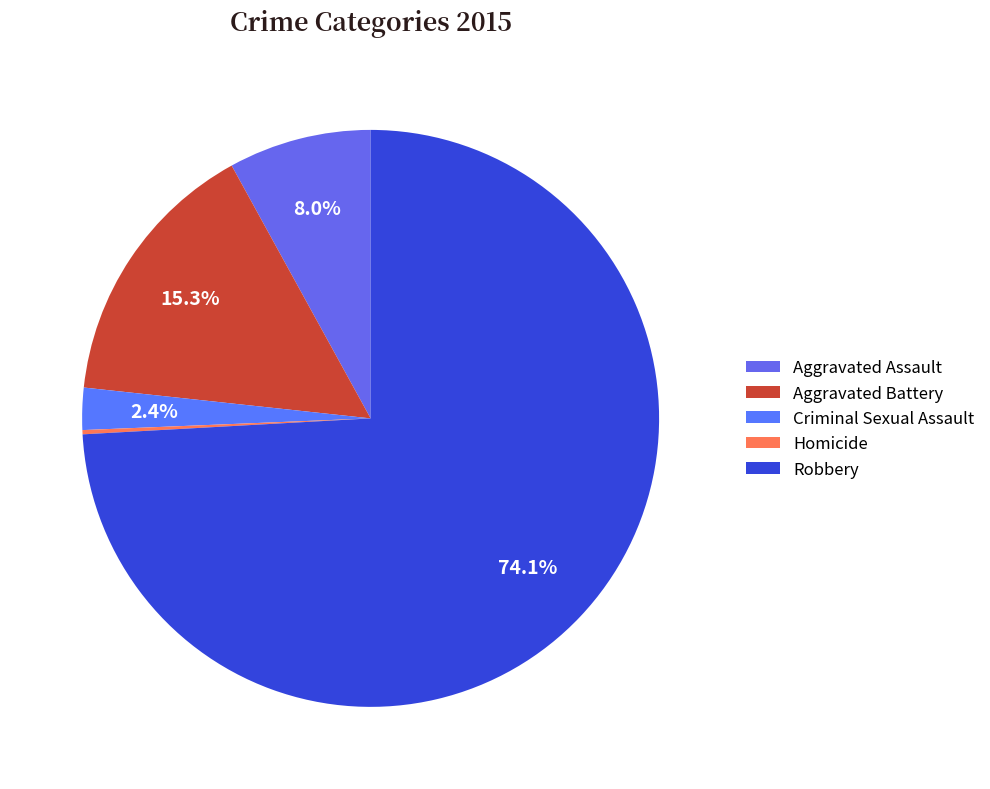

What percentage is the Criminal Sexual Assault slice, to the nearest percent?

2%